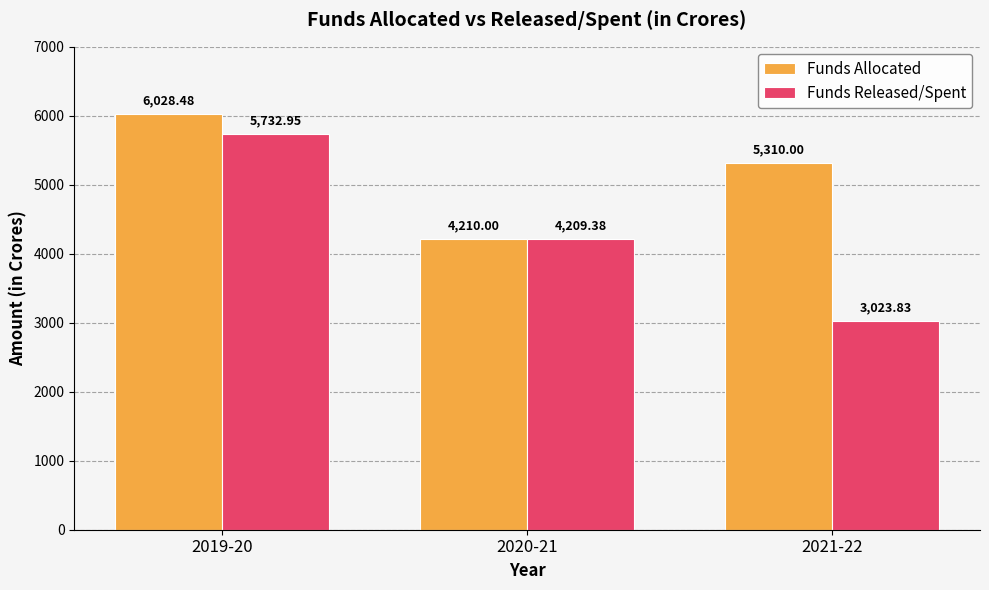

At which label does Funds Allocated reach its peak?

2019-20